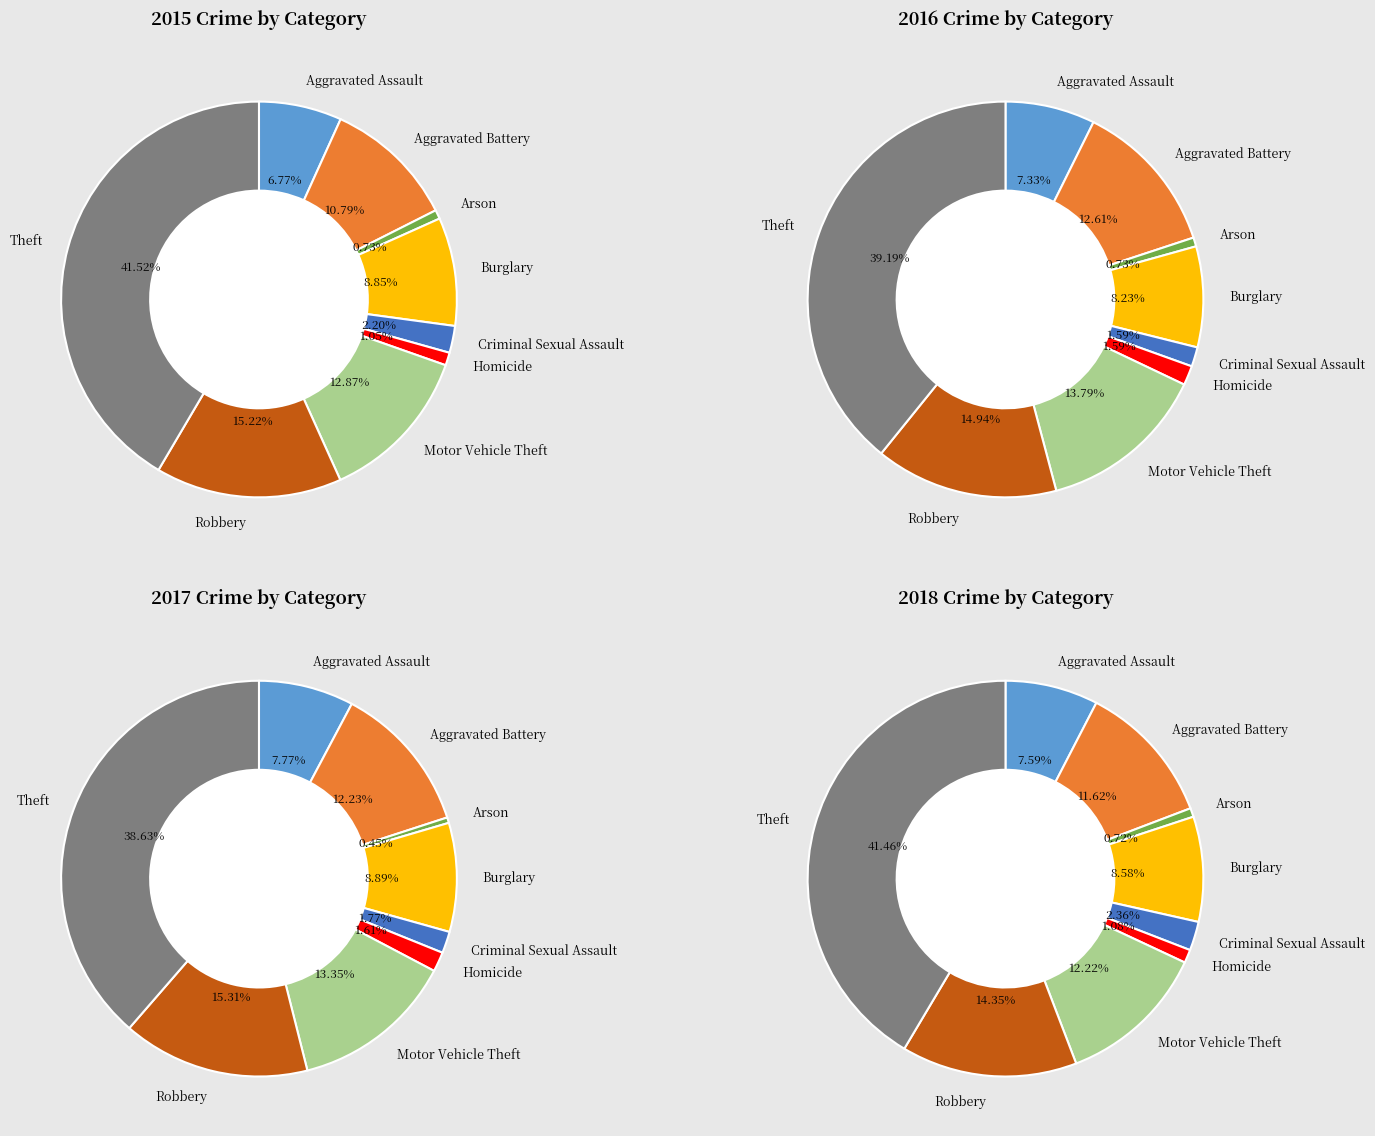

To the nearest percent, what is the difference between the Aggravated Assault and Theft slice percentages?

31%